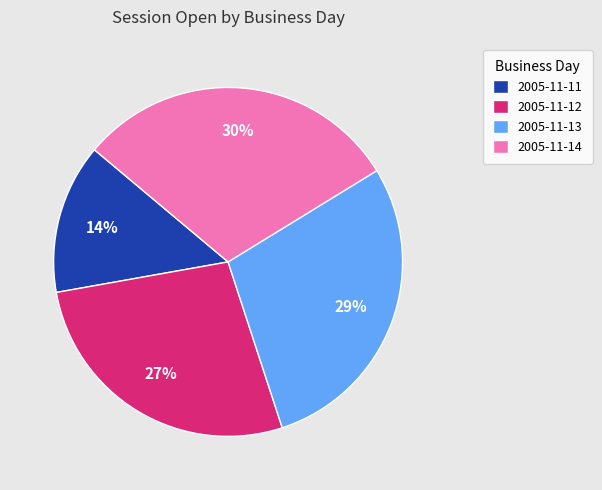

To the nearest percent, what portion does 2005-11-14 represent?

30%